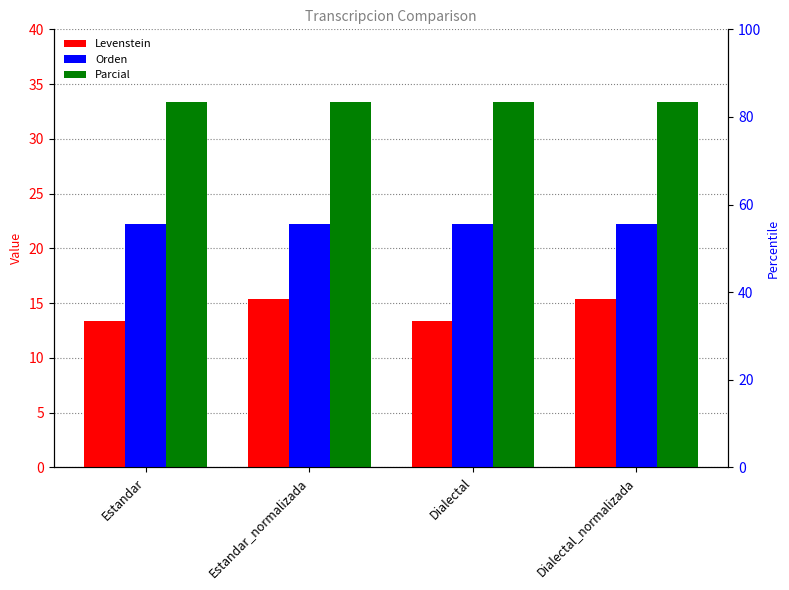

Reading left to right, list all the values displayed in this chart.

Levenstein: Estandar=13.3	Estandar_normalizada=15.4	Dialectal=13.3	Dialectal_normalizada=15.4
Orden: Estandar=22.2	Estandar_normalizada=22.2	Dialectal=22.2	Dialectal_normalizada=22.2
Parcial: Estandar=33.3	Estandar_normalizada=33.3	Dialectal=33.3	Dialectal_normalizada=33.3